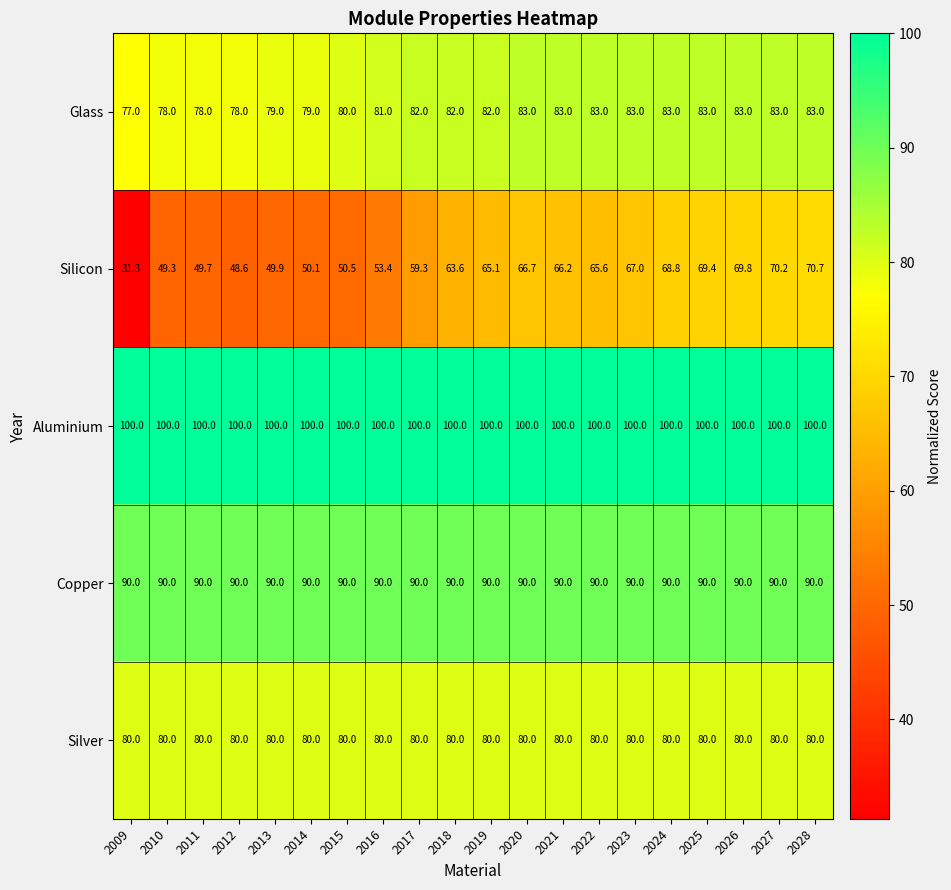

What is the sum of all Silicon values?

1185.2